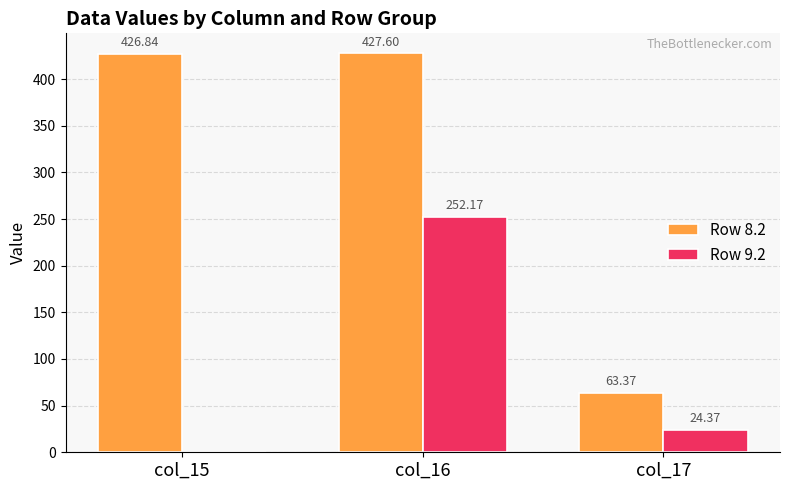

True or false: Row 9.2 has a value of -120.2 at col_15.

False